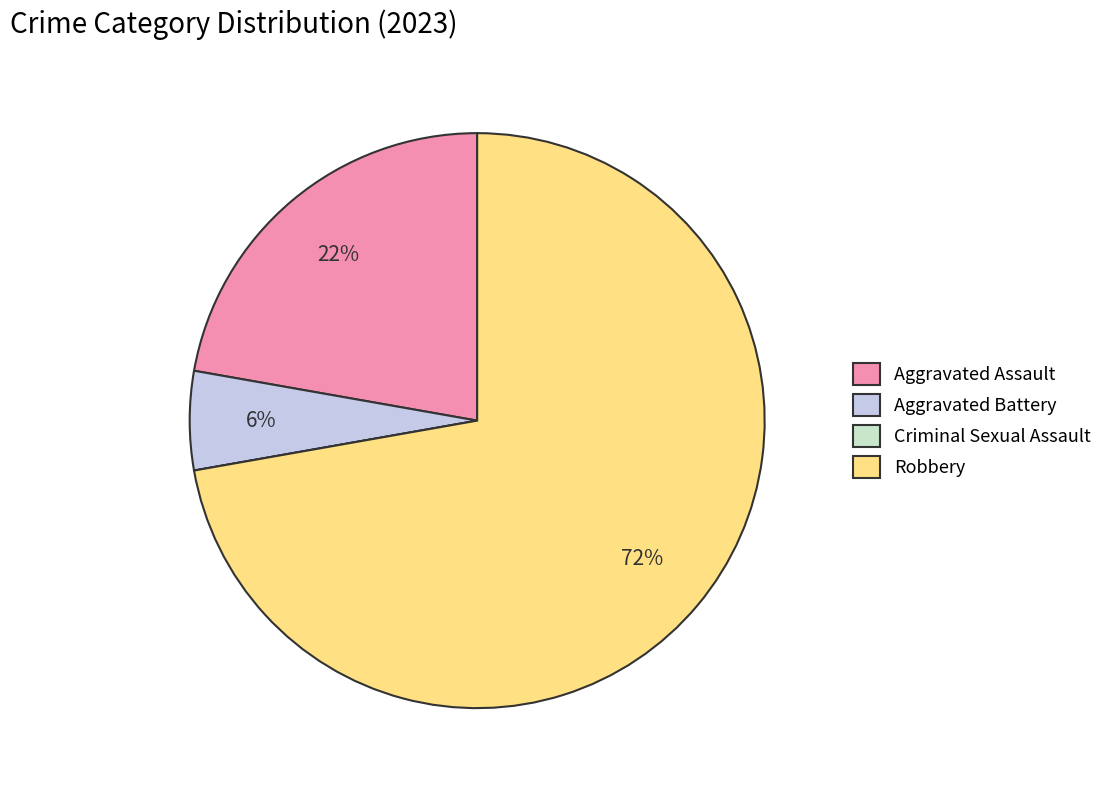

Which slice is the largest?

Robbery